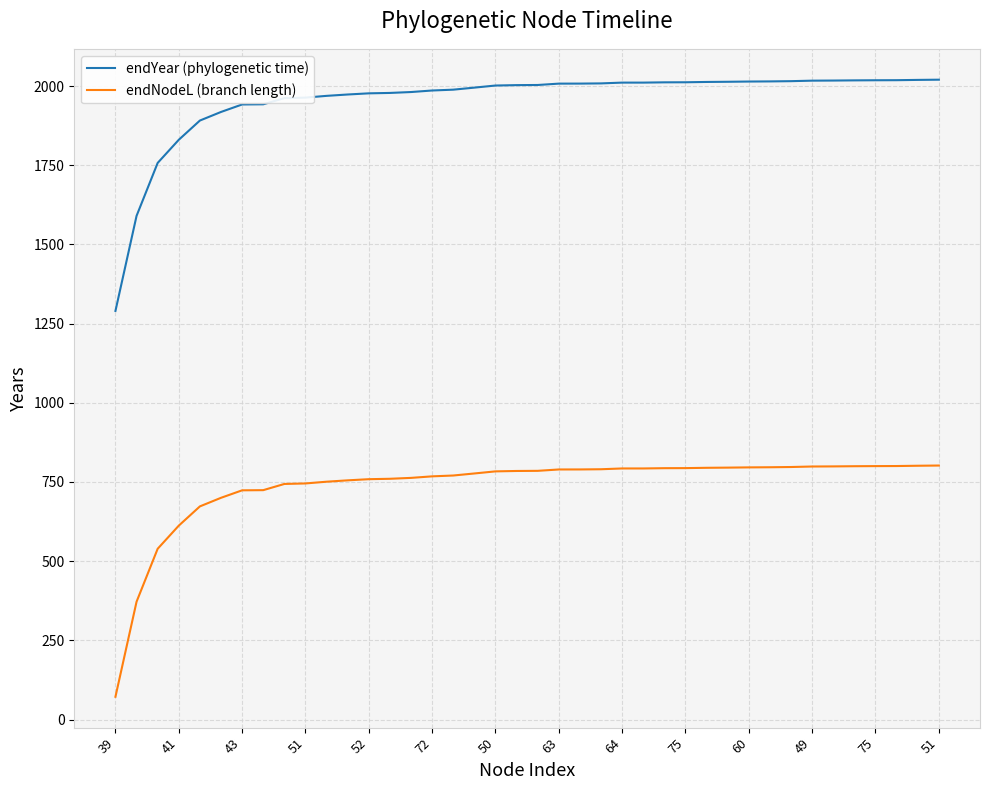

What is the difference between the maximum and minimum values in the endYear (phylogenetic time) series?

730.1